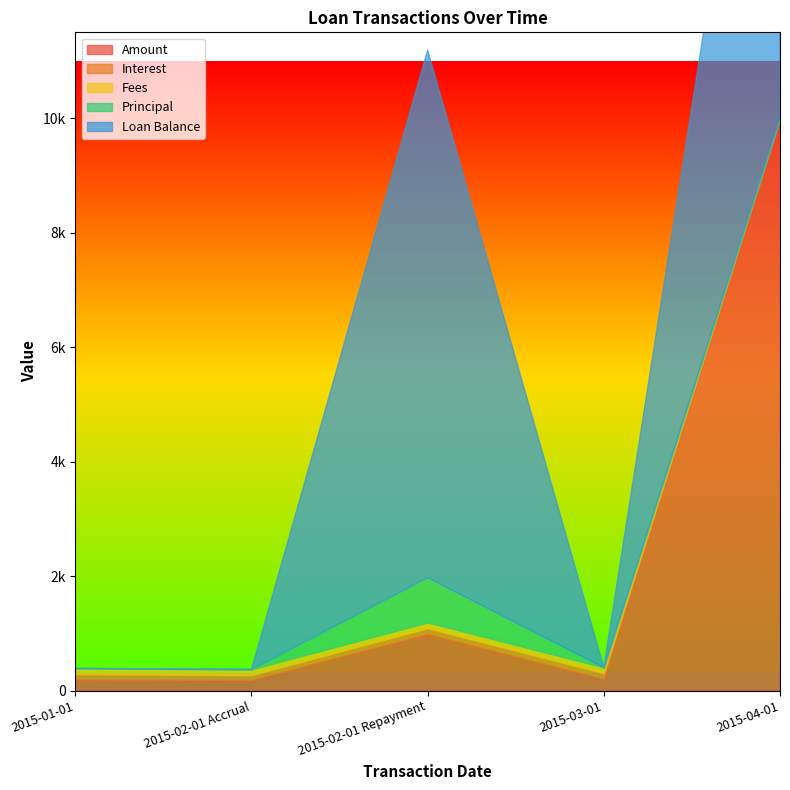

How many interior local valleys does the Amount series have?

2